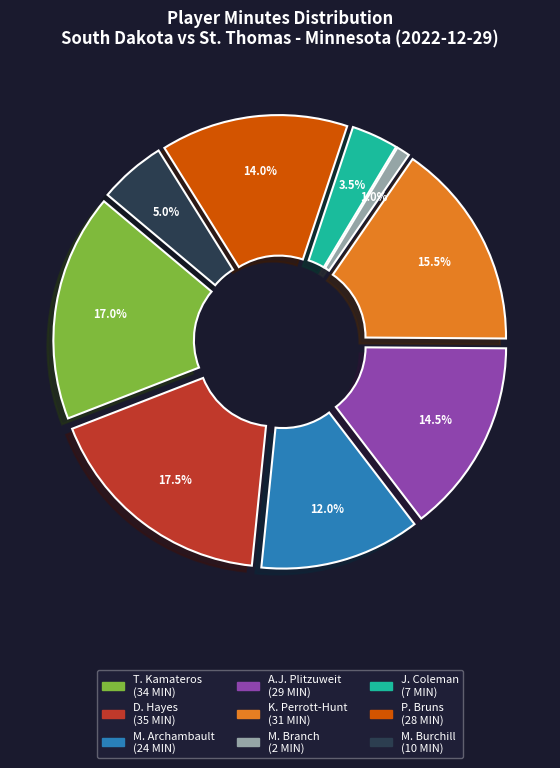

To the nearest percent, what percentage of the pie is K. Perrott-Hunt?

16%